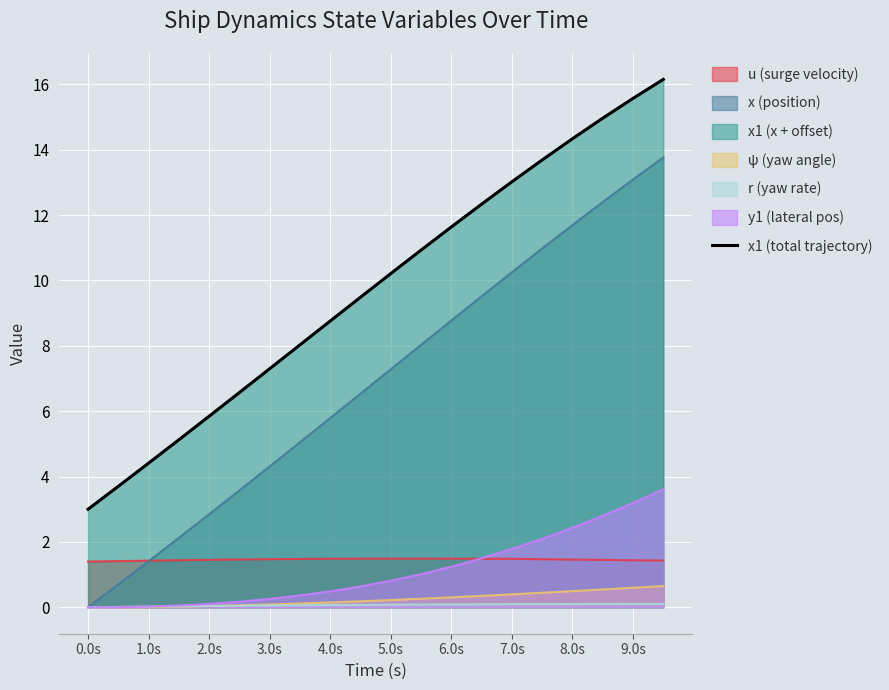

What is the value of the 10th point from the left?

9.5